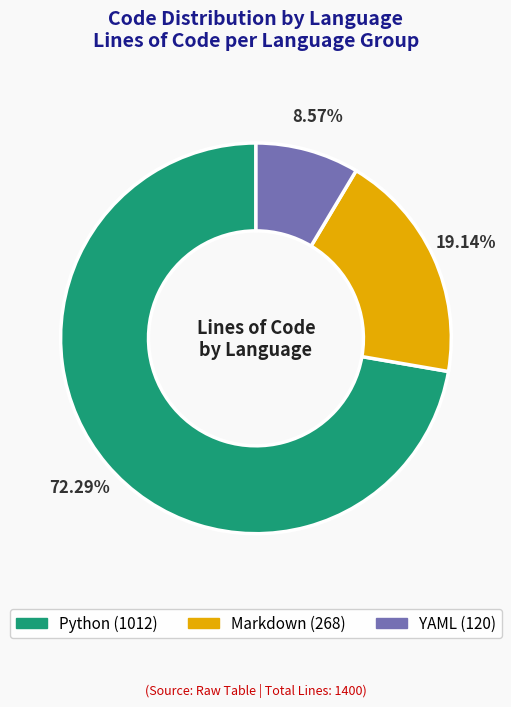

Is there a majority slice in this chart?

Yes